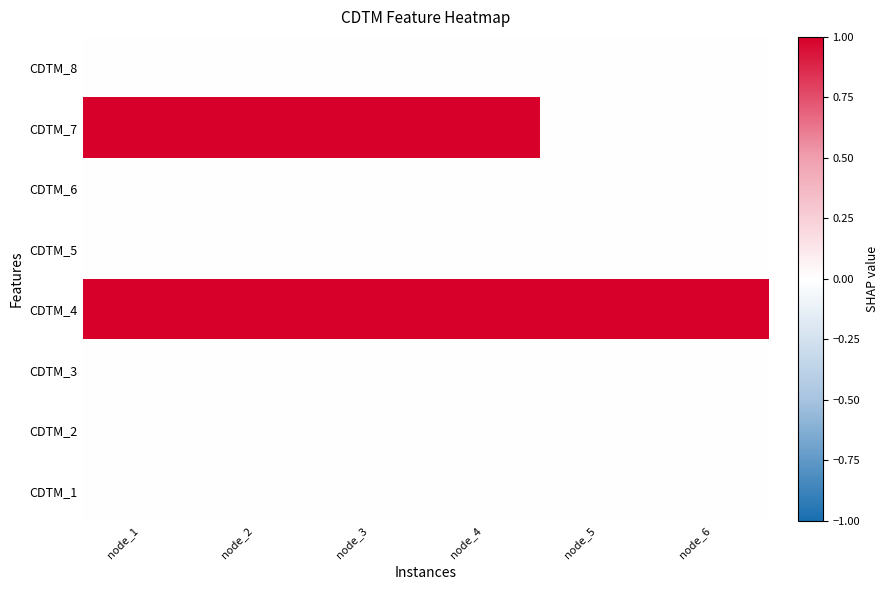

At how many categories does at least one series exceed 0?

6